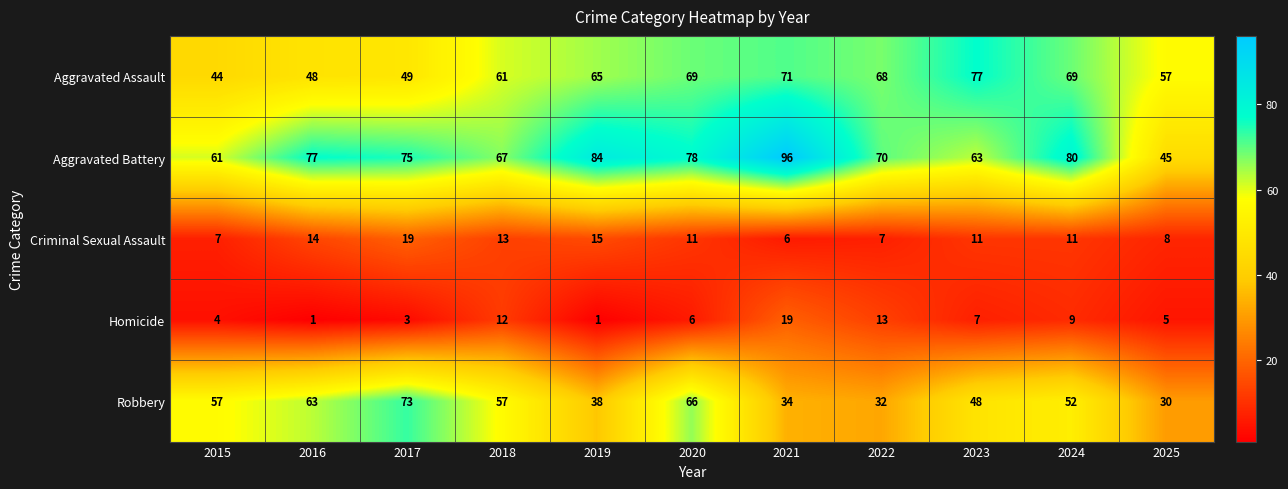

How many data points does each series have?

11